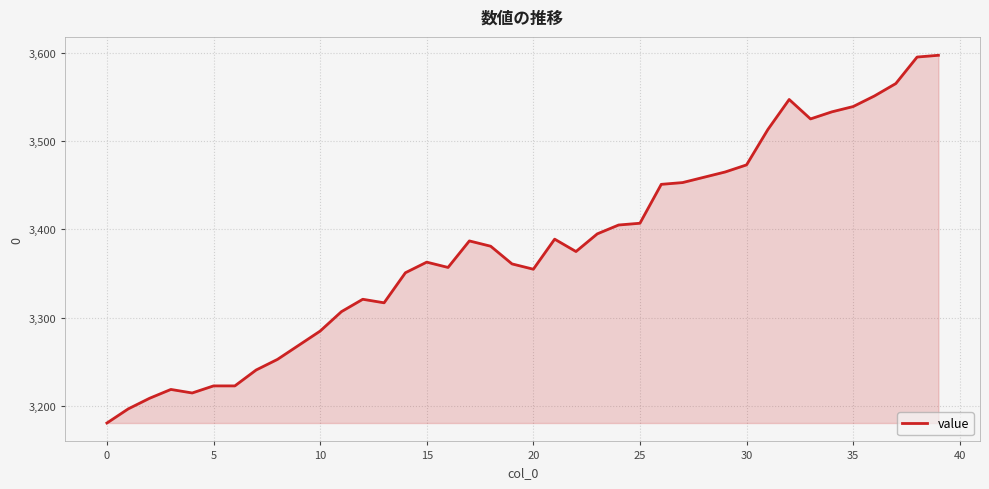

What is the smallest value displayed?

3181